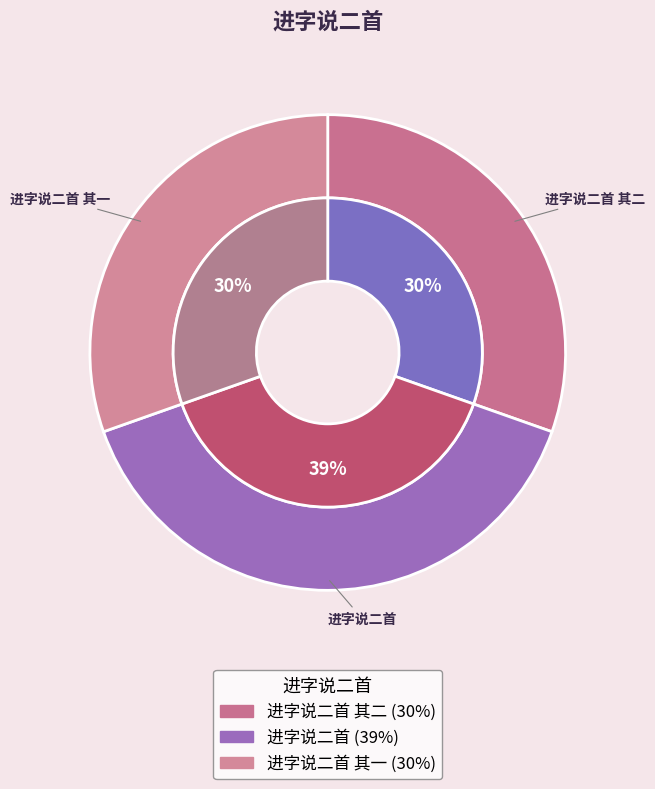

Rank the categories by value from lowest to highest.

进字说二首 其二, 进字说二首 其一, 进字说二首